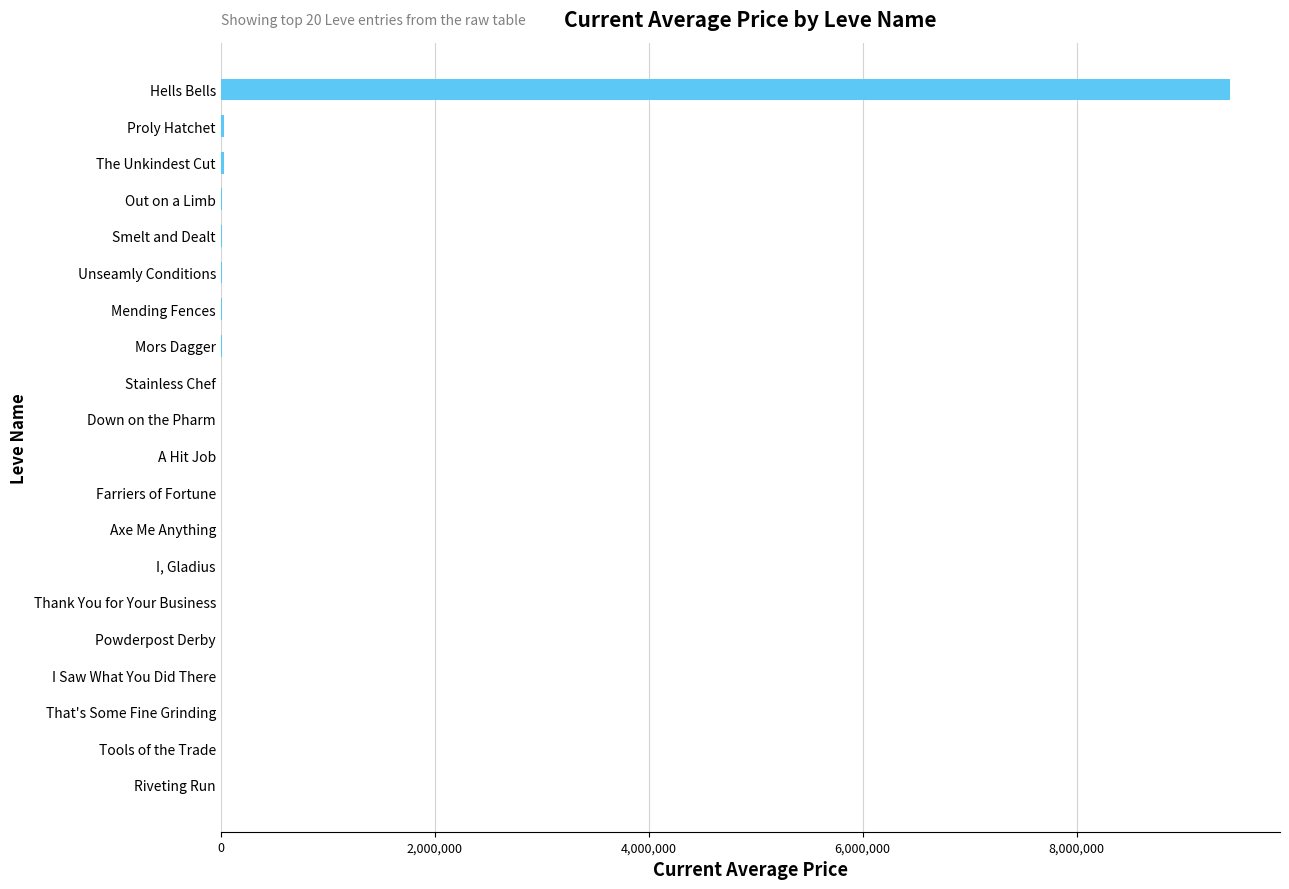

What is the sum of all values?

9561141.5